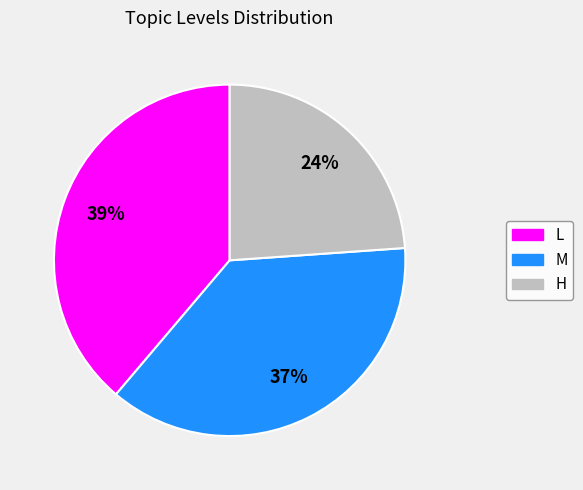

Does any single category account for the majority?

No